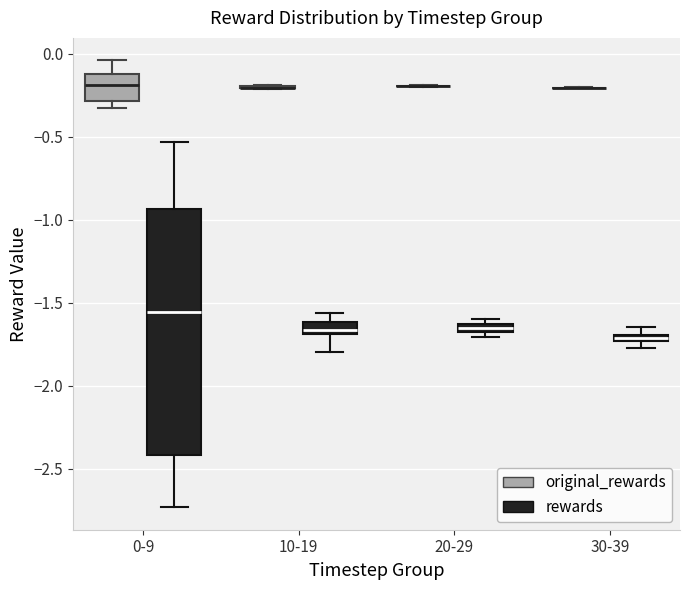

Comparing the boxes themselves (not the whiskers), which one is the tallest?

0-9 (rewards)